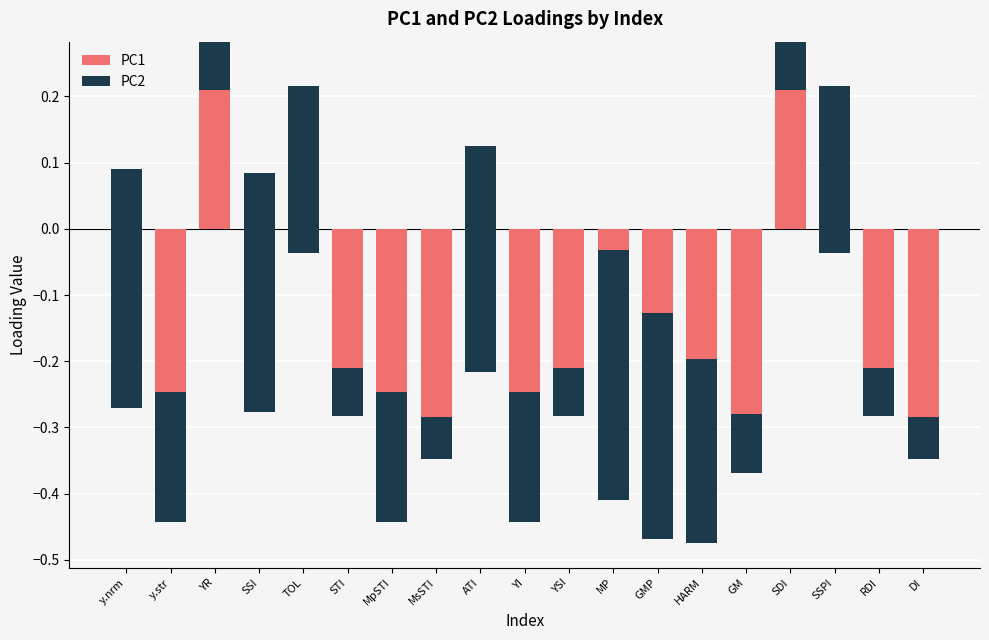

What is the value of the PC1 bar at the 9th from the left?

0.1